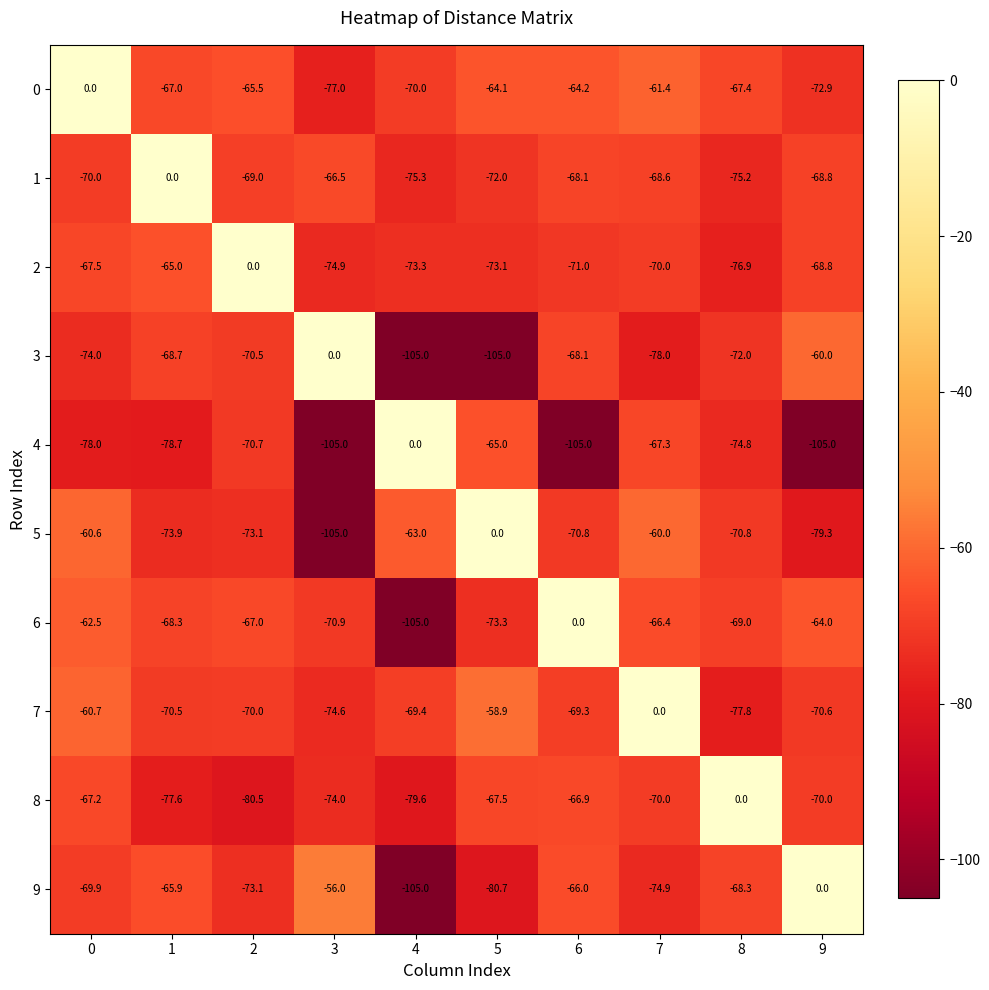

Which series changed the most between 2 and 4?

2